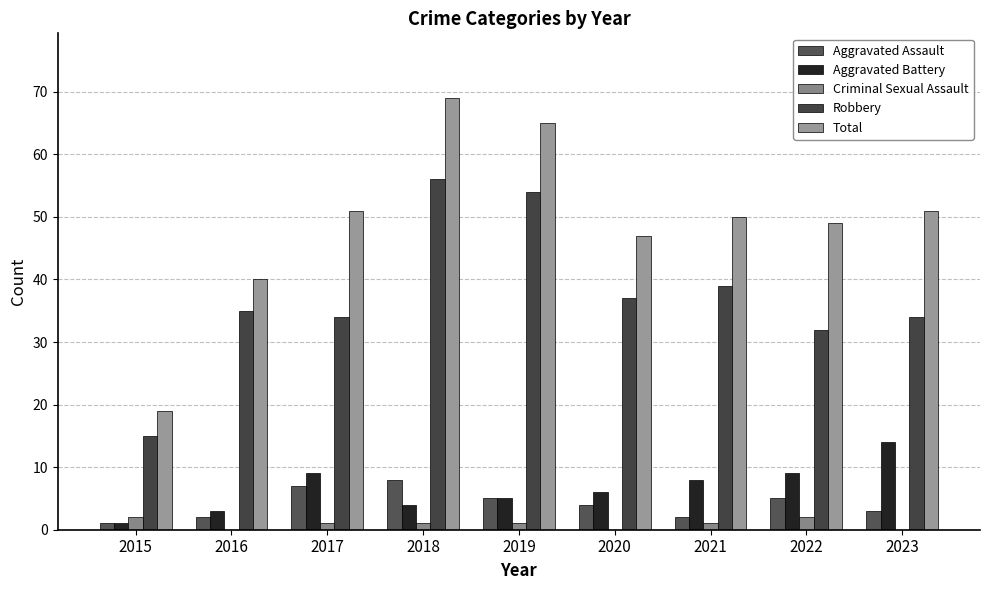

What is the value of the Total bar at the 8th from the left?

49